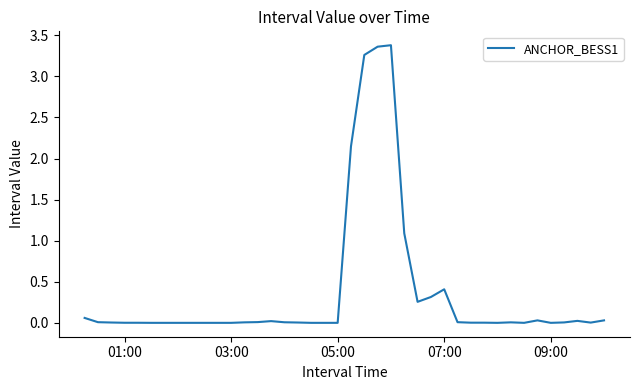

Does the chart display data point markers on the line(s)?

No